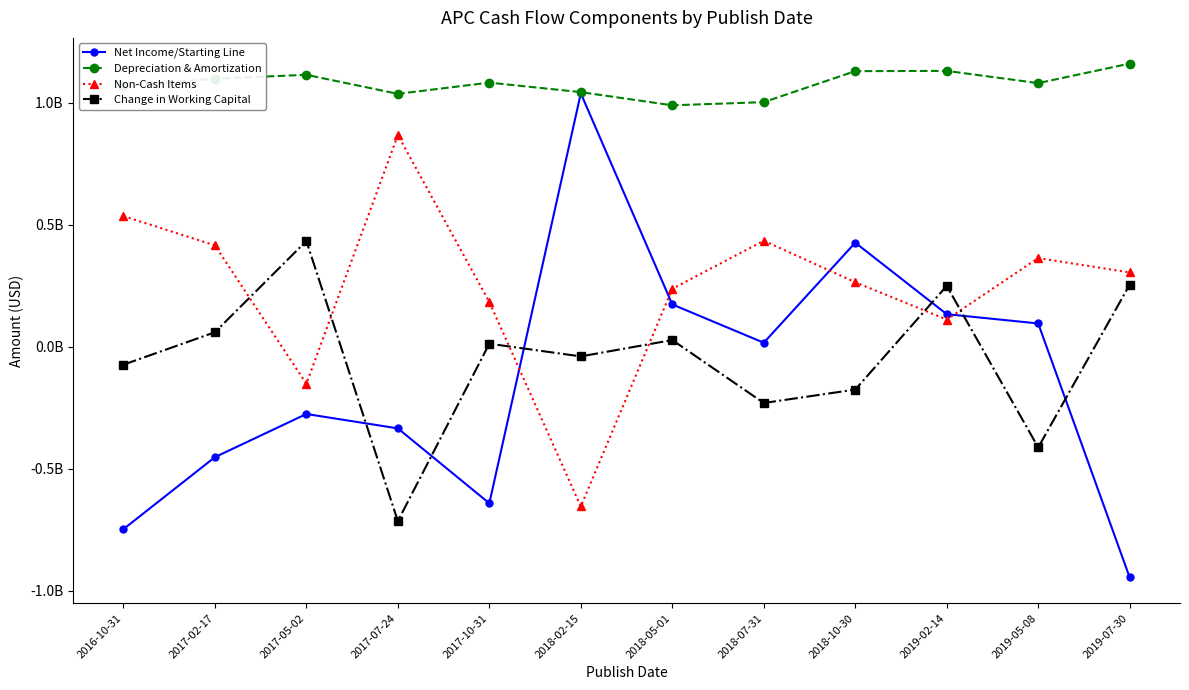

Reading left to right, list all the values displayed in this chart.

Net Income/Starting Line: -747000000	-452000000	-275000000	-334000000	-641000000	1039000000	174000000	17000000	427000000	134000000	96000000	-945000000
Depreciation & Amortization: 1069000000	1099000000	1115000000	1037000000	1083000000	1044000000	990000000	1003000000	1130000000	1131000000	1081000000	1161000000
Non-Cash Items: 536000000	416000000	-151000000	868000000	184000000	-654000000	238000000	435000000	265000000	112000000	364000000	305000000
Change in Working Capital: -73000000	60000000	434000000	-714000000	13000000	-39000000	28000000	-230000000	-175000000	250000000	-412000000	255000000